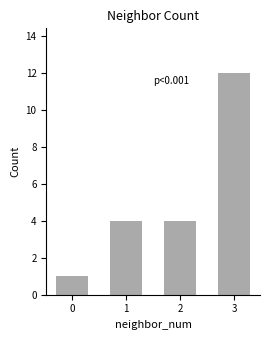

How many bars are there in total?

4